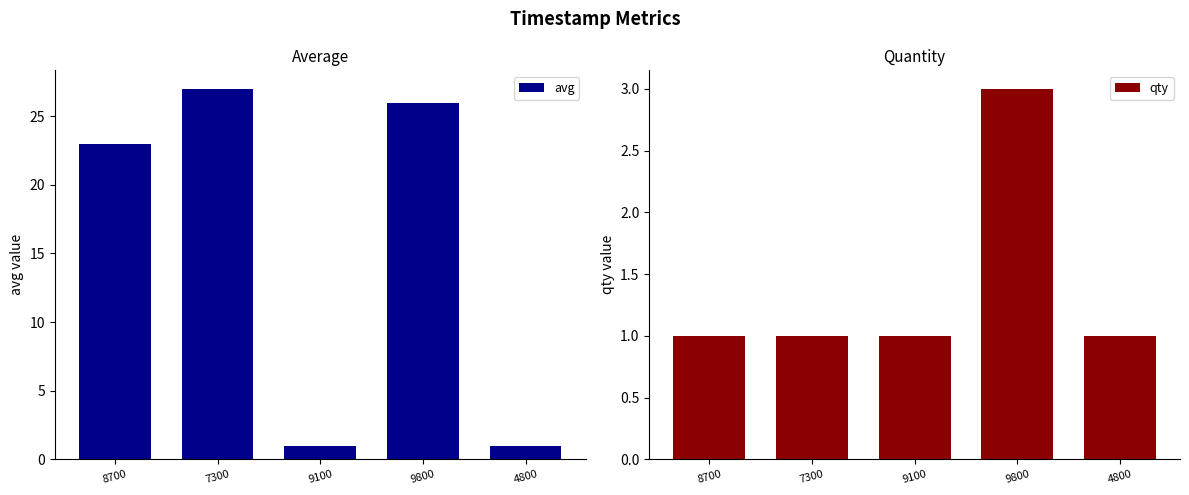

What is the sum of all qty values?

7